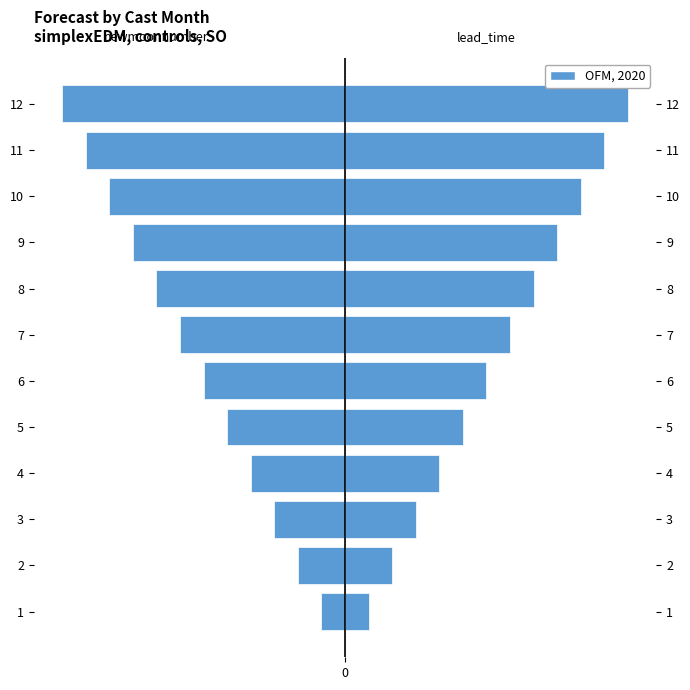

Which series has the largest range (max minus min)?

newmoonnumber